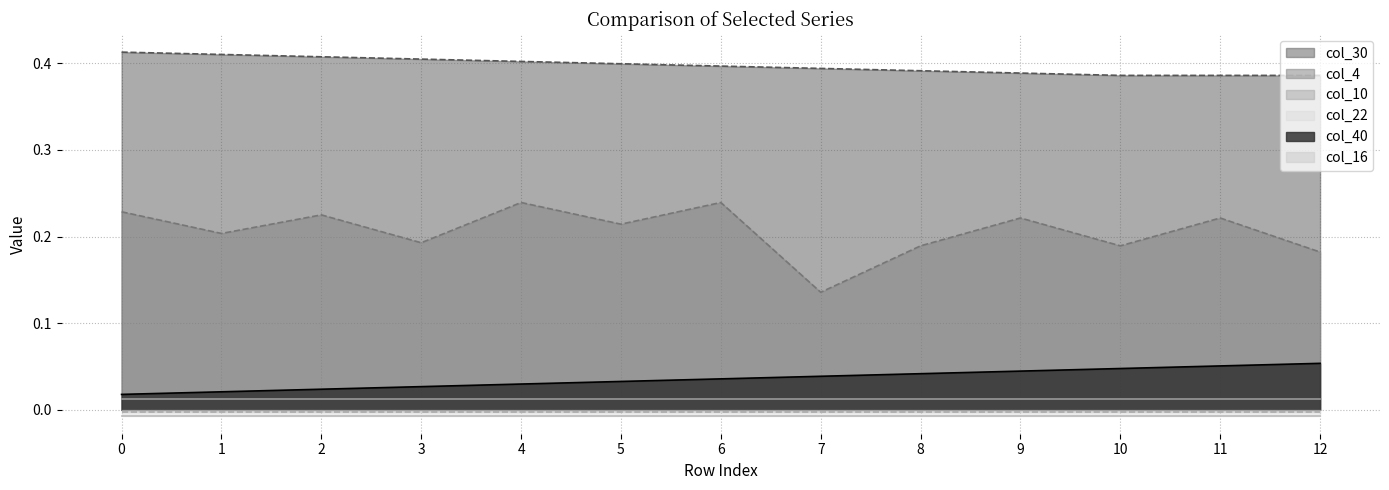

How many lines are shown in the chart?

6